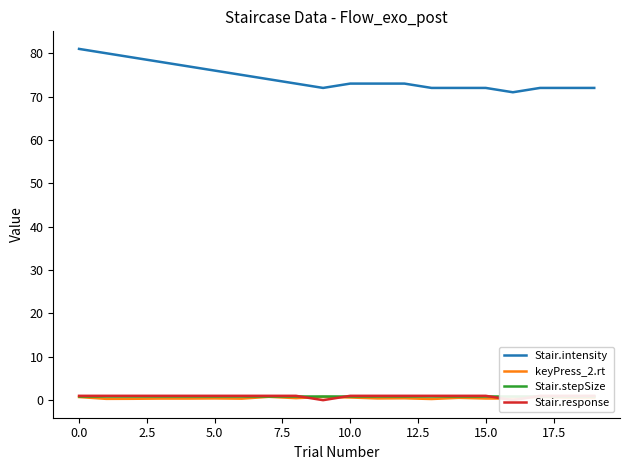

True or false: Stair.intensity and keyPress_2.rt intersect in this chart.

False